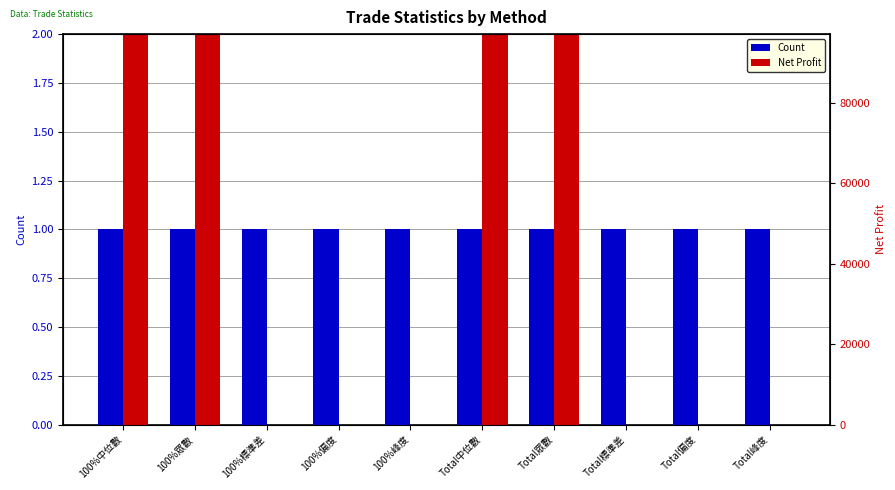

What is the difference between the maximum and minimum values in the Net Profit series?

74687.5